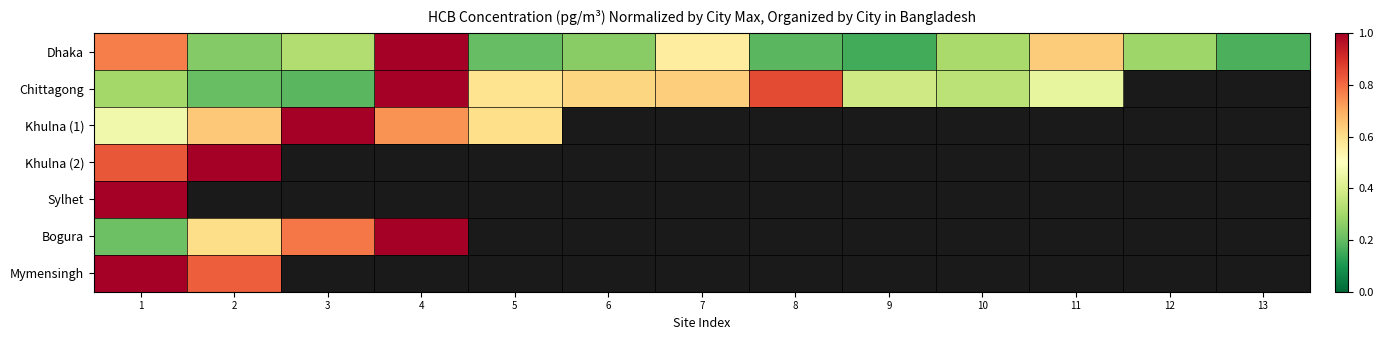

Which category has the highest value in the Mymensingh series?

1